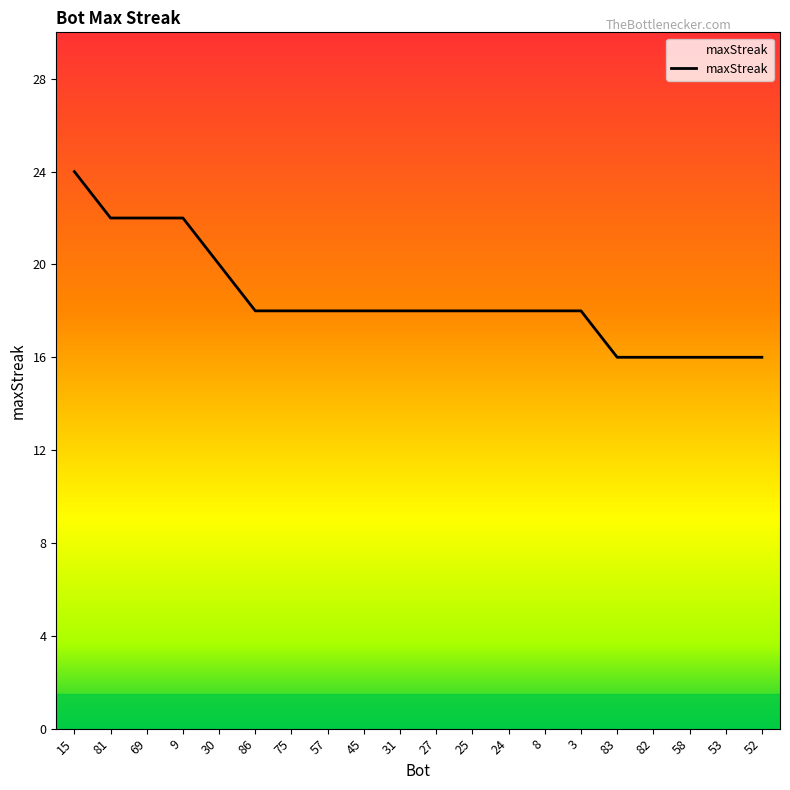

Reading left to right, list all the values displayed in this chart.

15=24	81=22	69=22	9=22	30=20	86=18	75=18	57=18	45=18	31=18	27=18	25=18	24=18	8=18	3=18	83=16	82=16	58=16	53=16	52=16